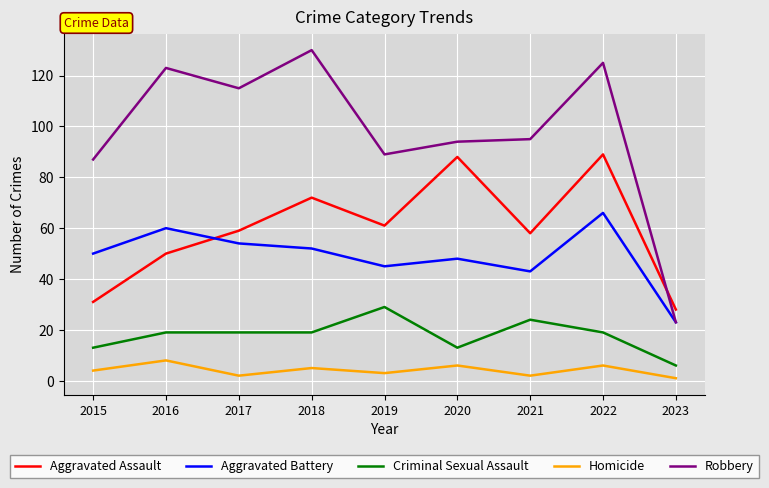

The Aggravated Assault series shows 89 at 2022. True or false?

True